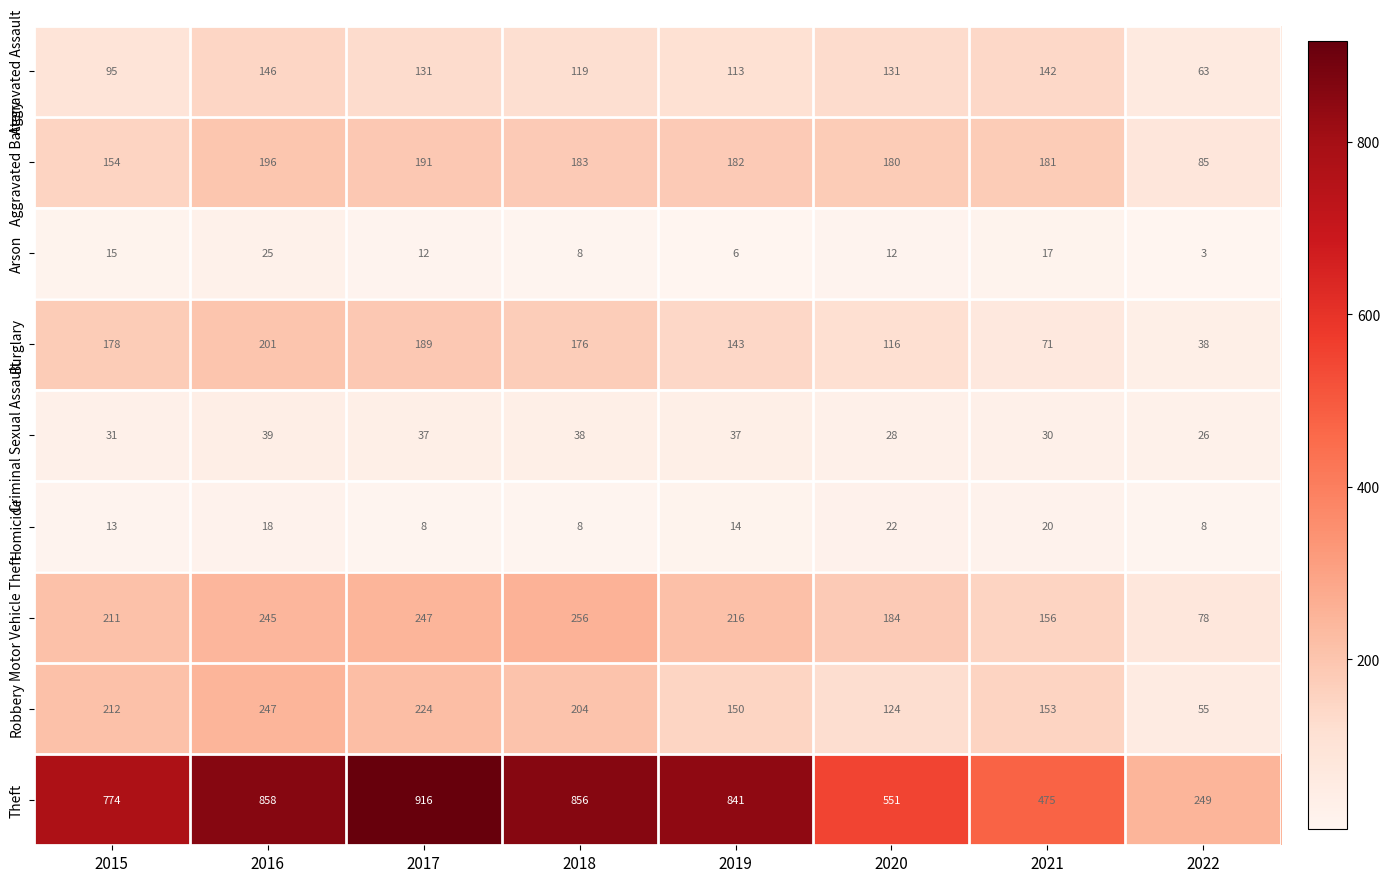

Which label corresponds to the largest value in the chart?

2017